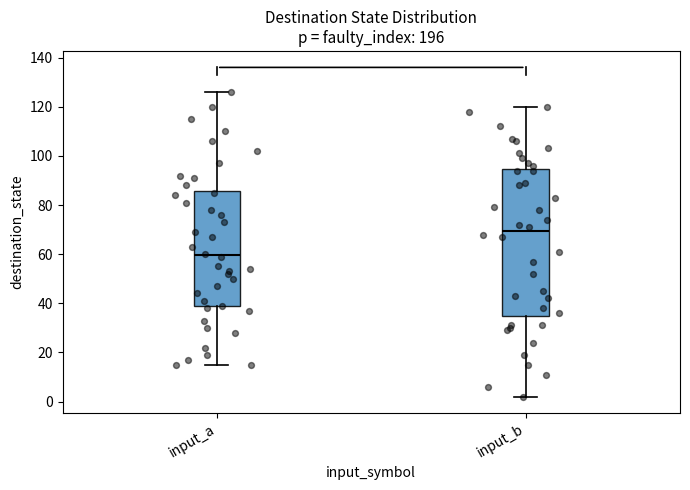

Where does the median line of the box for input_b sit on the y-axis? The values are not printed on the chart, so give them approximately, as read against the axis.

70